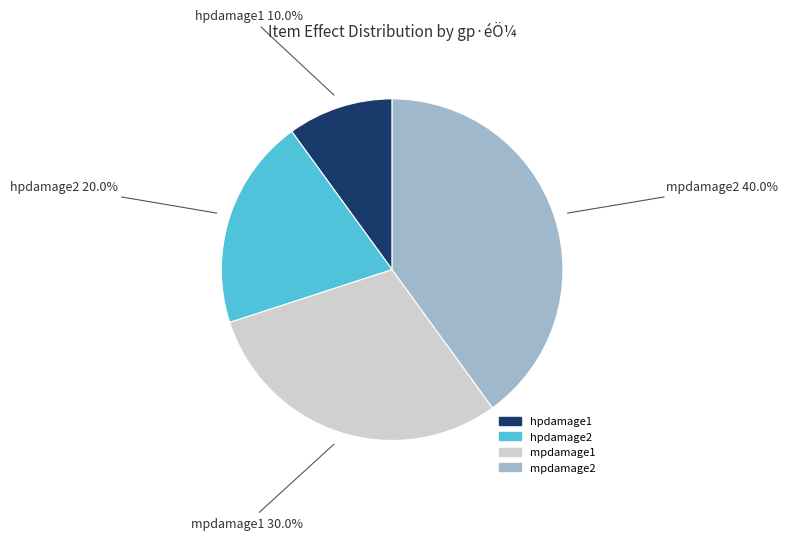

The hpdamage2 slice represents 20% of the pie. True or false?

True